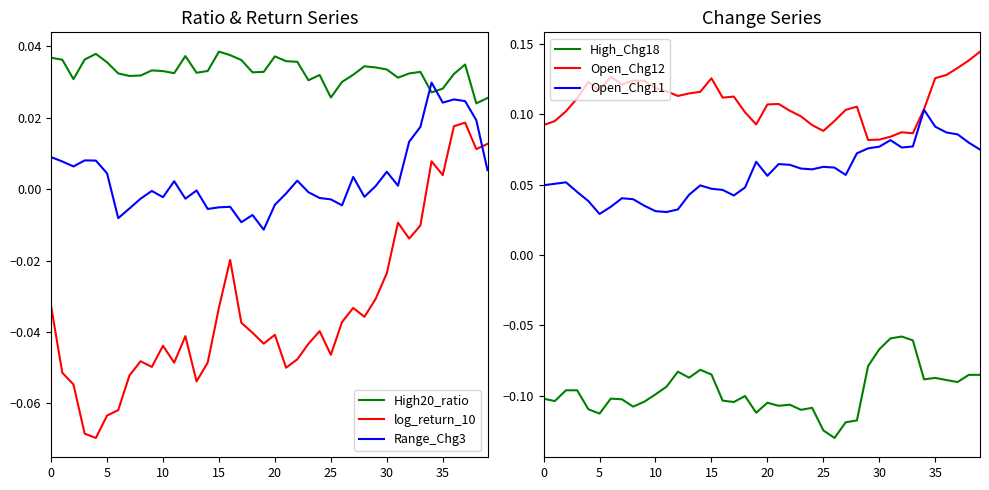

Is the value of Open_Chg12 at 36 greater than the value of log_return_10 at 27?

Yes